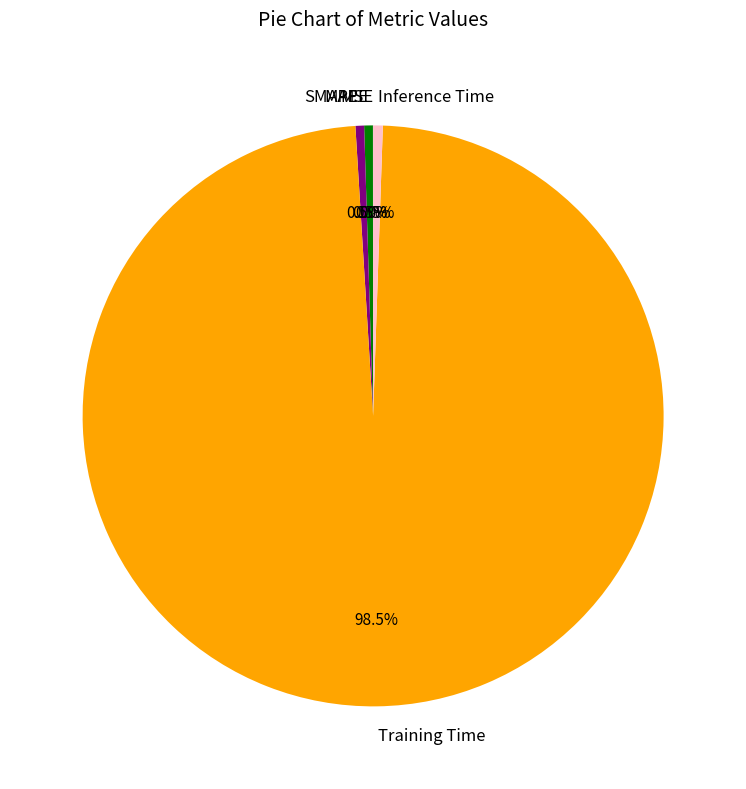

What is the largest slice in the pie chart?

Training Time